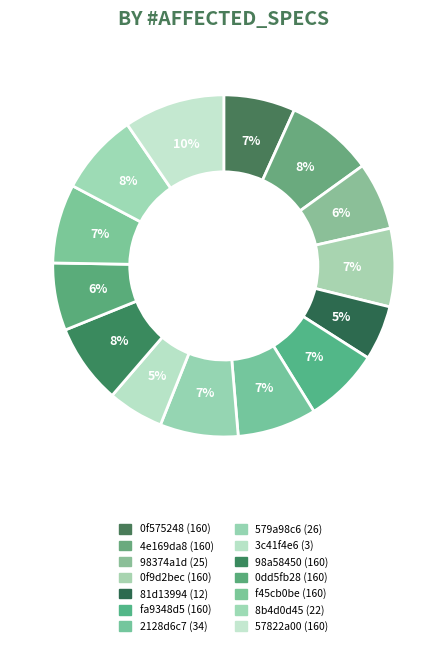

What is the largest slice in the pie chart?

57822a00 (160)